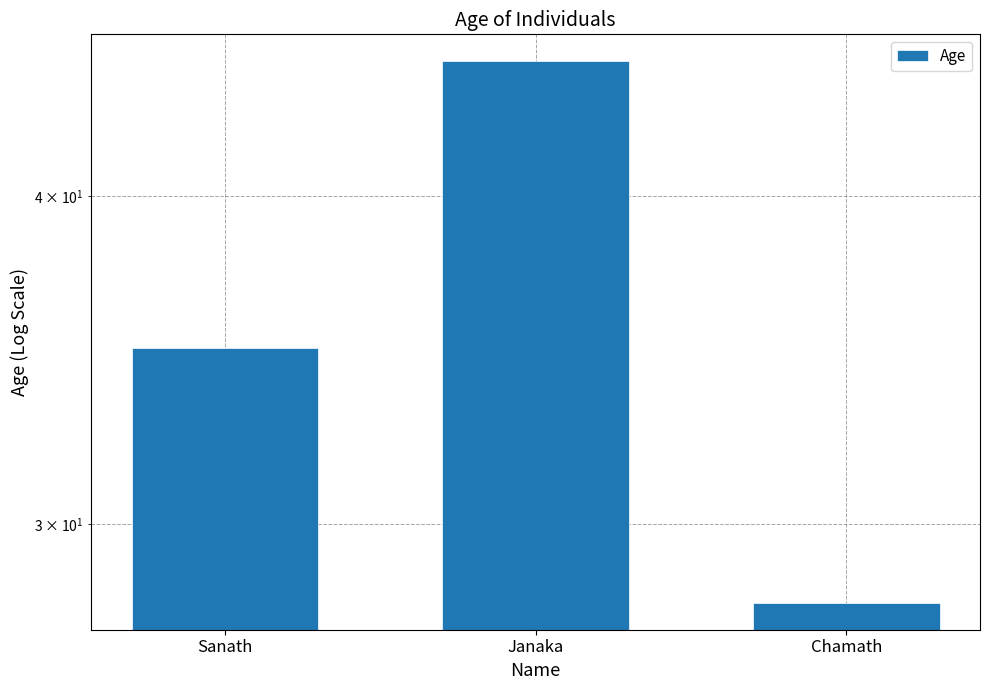

What is the sum of the values at Janaka and Sanath?

80